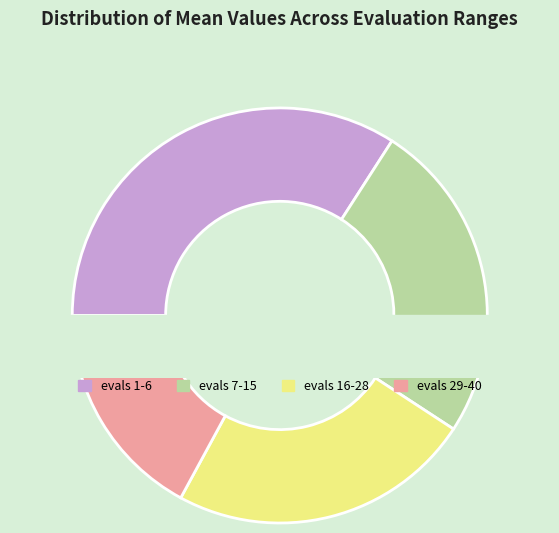

Is it true that evals 29-40 is 30% of the pie?

False